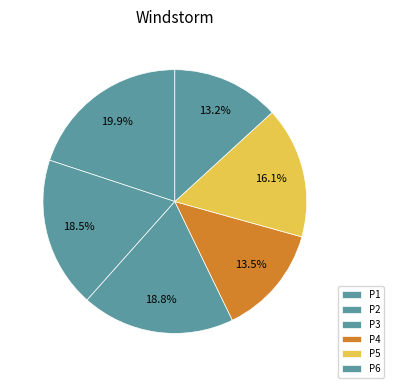

To the nearest percent, what percentage of the pie is P4?

13%